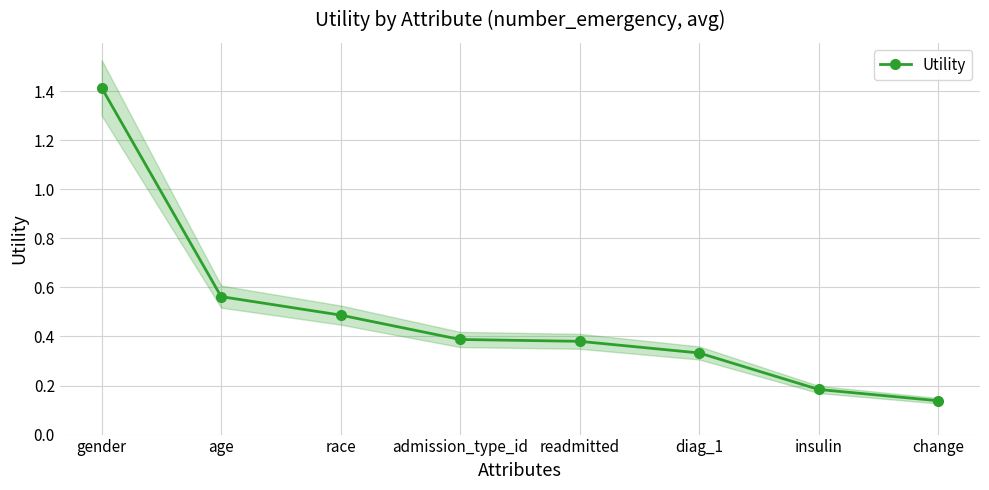

Count the values in the range 0 to 1.

7